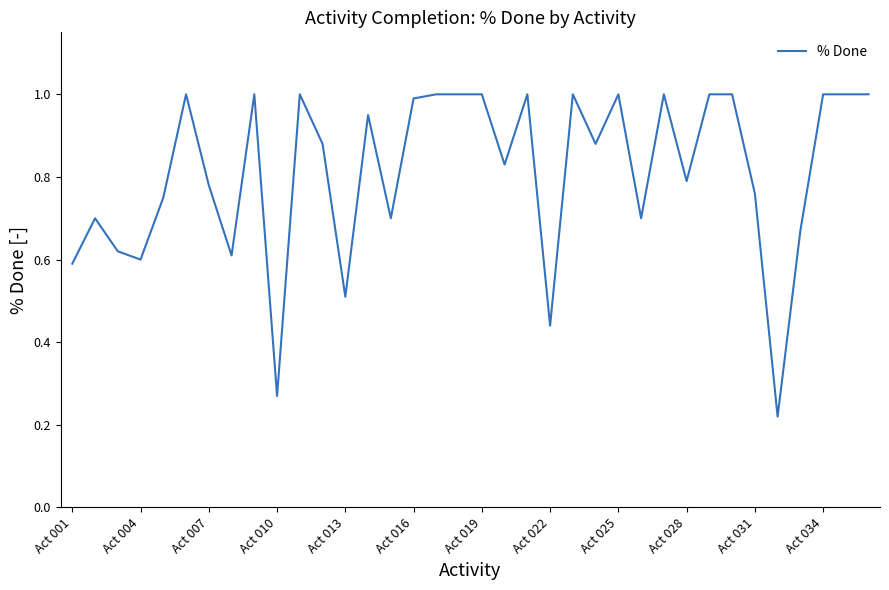

What is the greatest value displayed?

1.0